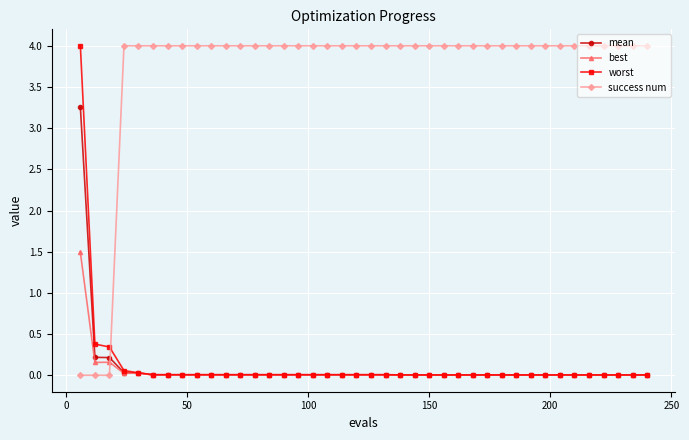

At how many categories does at least one series exceed 3?

38